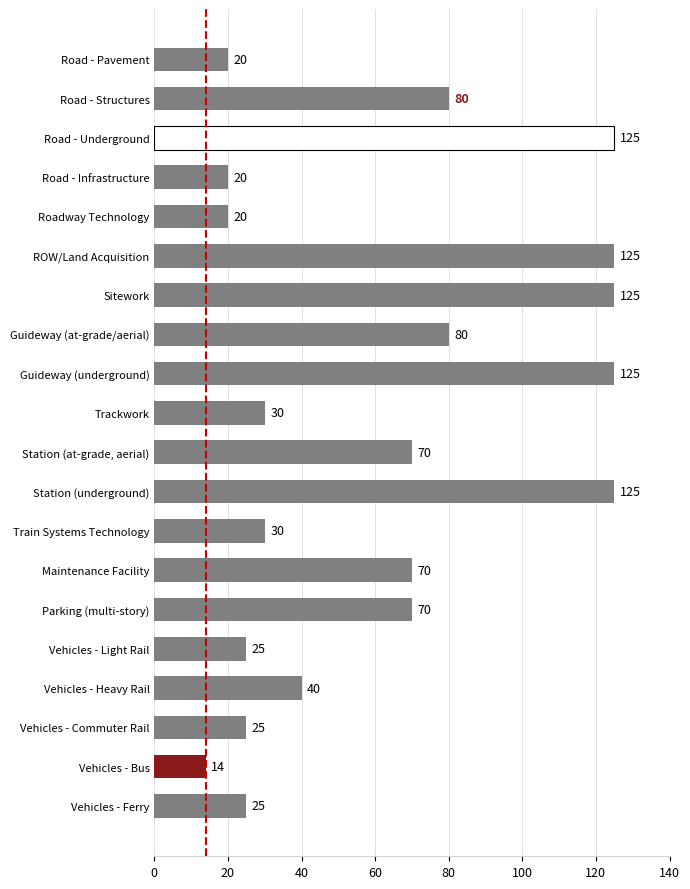

What is the difference between the second highest and minimum values?

111